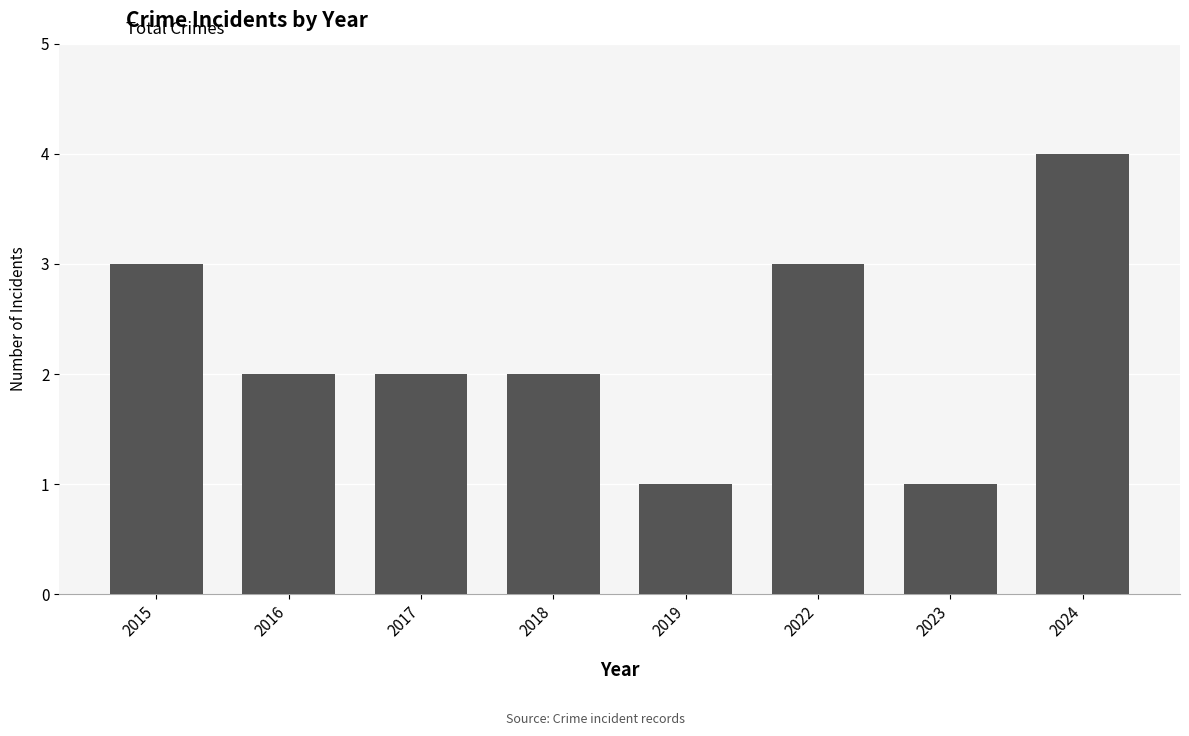

What is the ratio of the value at 2019 to the value at 2016?

0.5